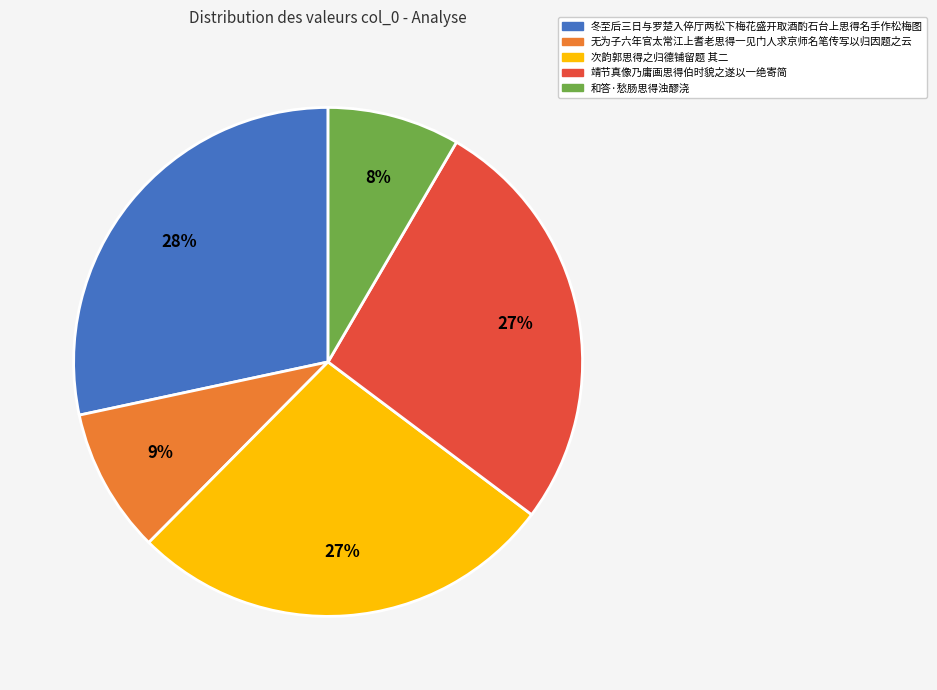

Between 无为子六年官太常江上耆老思得一见门人求京师名笔传写以归因题之云 and 冬至后三日与罗楚入倅厅两松下梅花盛开取酒酌石台上思得名手作松梅图, which is larger?

冬至后三日与罗楚入倅厅两松下梅花盛开取酒酌石台上思得名手作松梅图